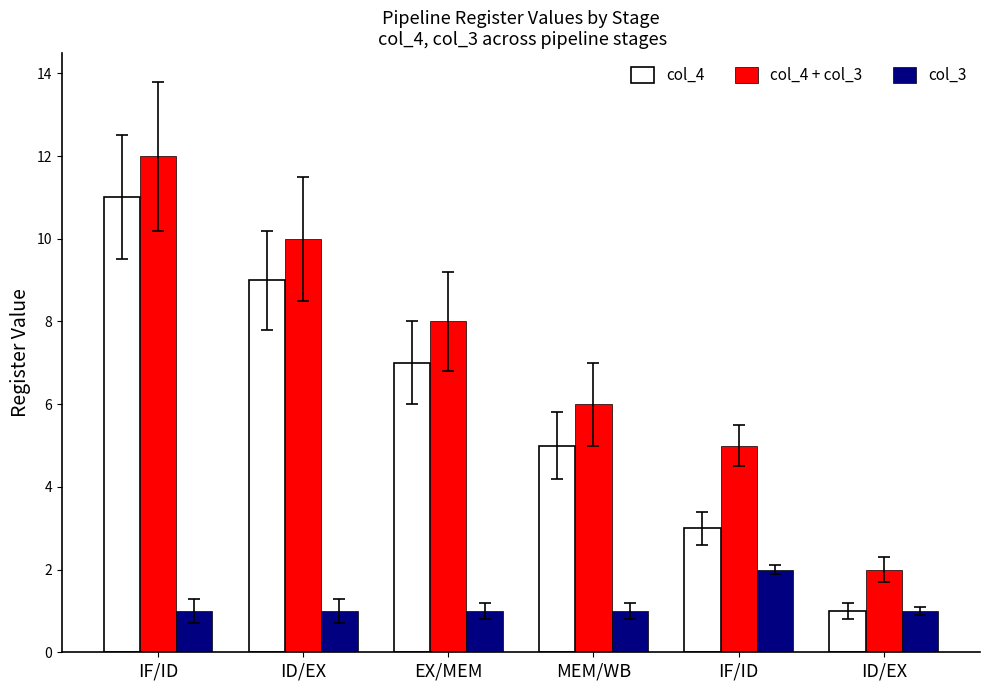

Which series has the largest total across all categories?

col_4 + col_3